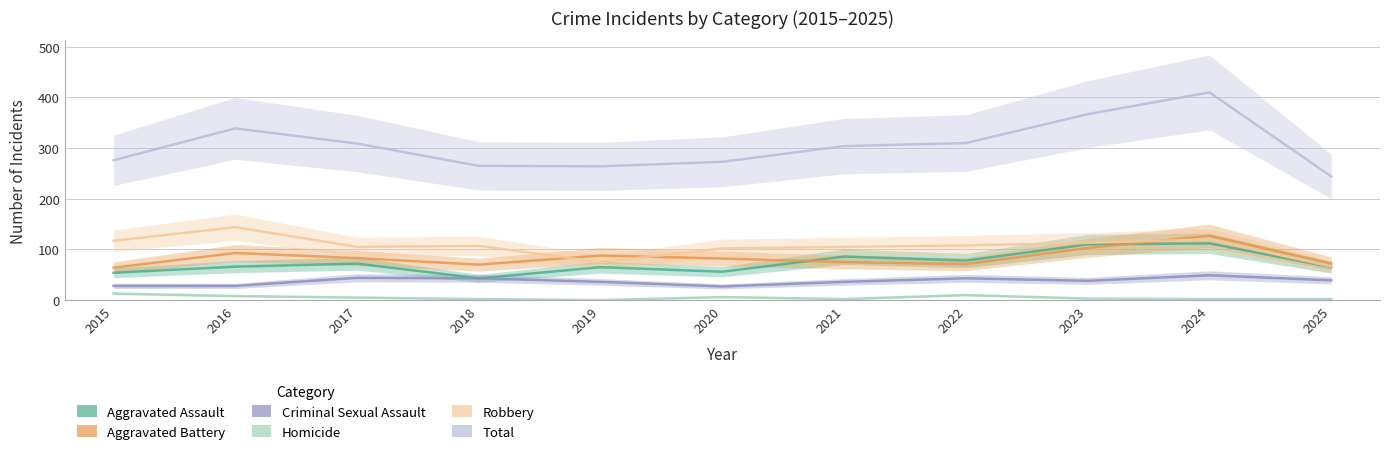

How many data points in Homicide are above 3?

5